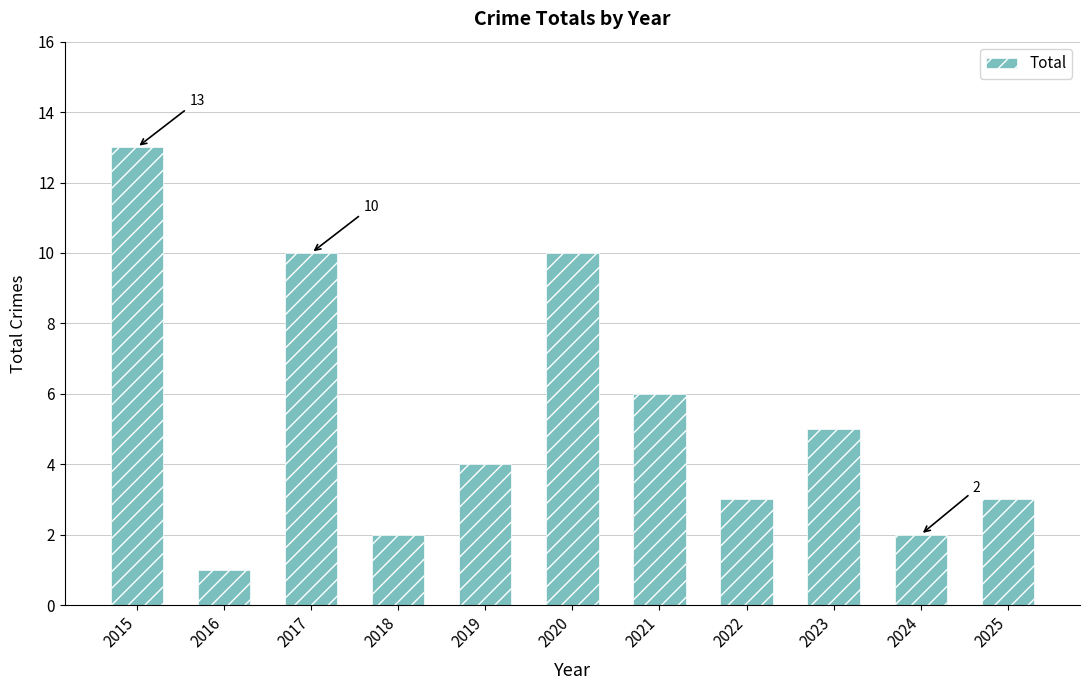

Reading left to right, list all the values displayed in this chart.

2015=13	2016=1	2017=10	2018=2	2019=4	2020=10	2021=6	2022=3	2023=5	2024=2	2025=3